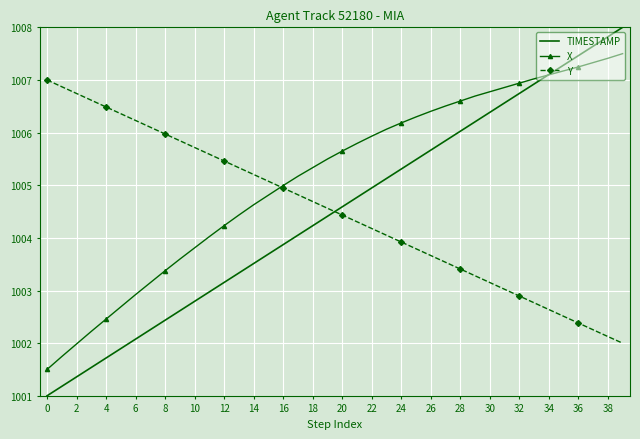

Rank the series by their maximum value, from highest to lowest.

TIMESTAMP, X, Y